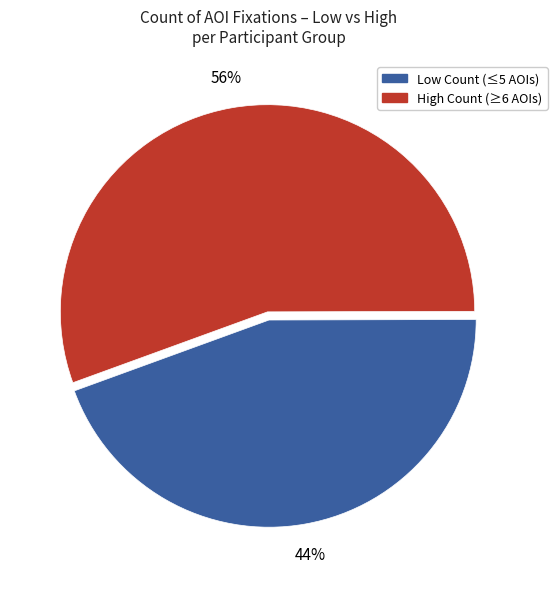

To the nearest percent, what is the average slice percentage?

50%